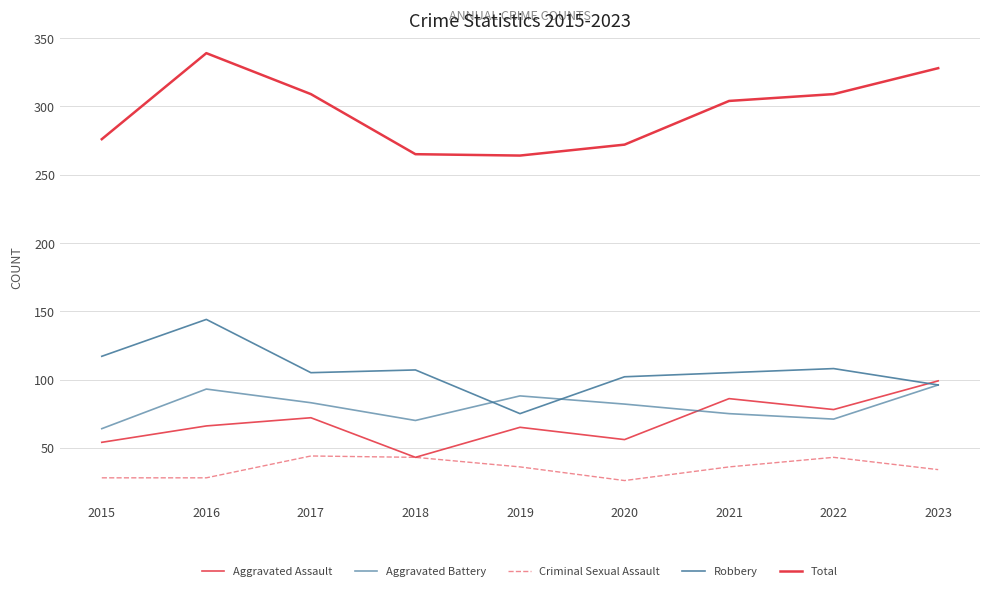

Which label corresponds to the smallest value in the chart?

2020